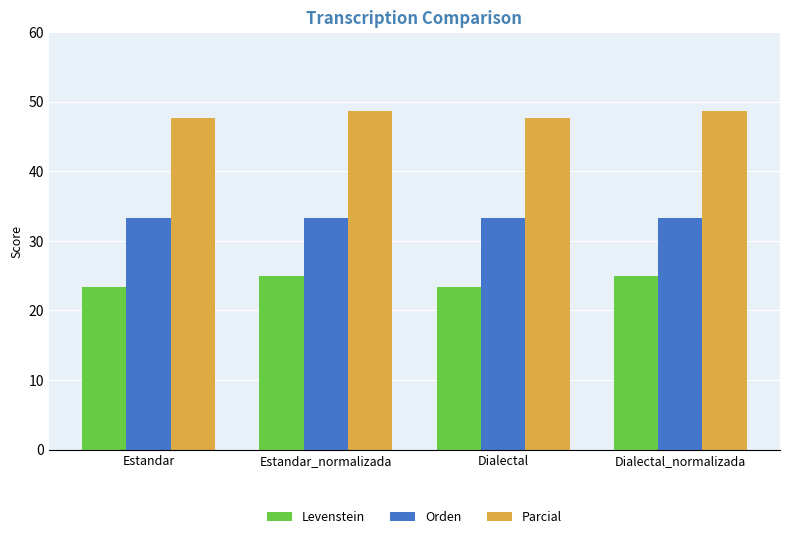

At Dialectal, list the series in order from smallest to largest.

Levenstein, Orden, Parcial